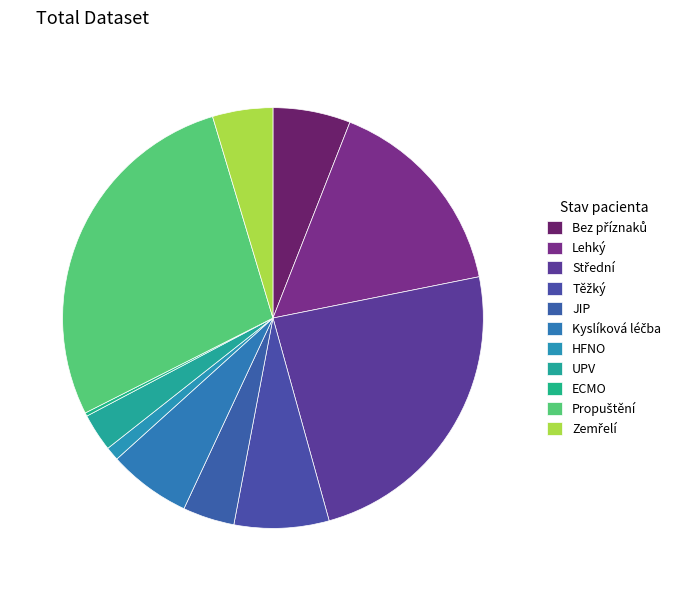

How many segments does this pie chart have?

11